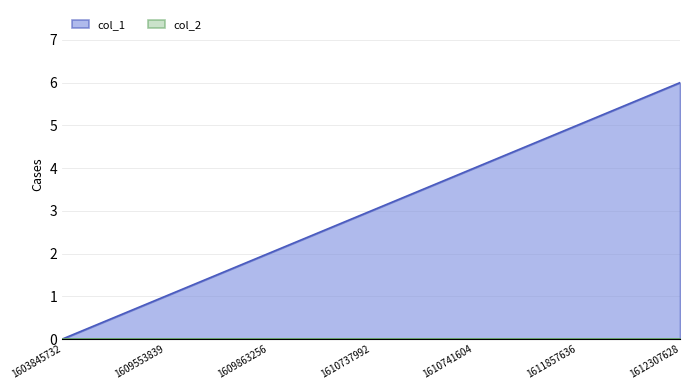

The chart shows a value of 3 at 1610737992. True or false?

True